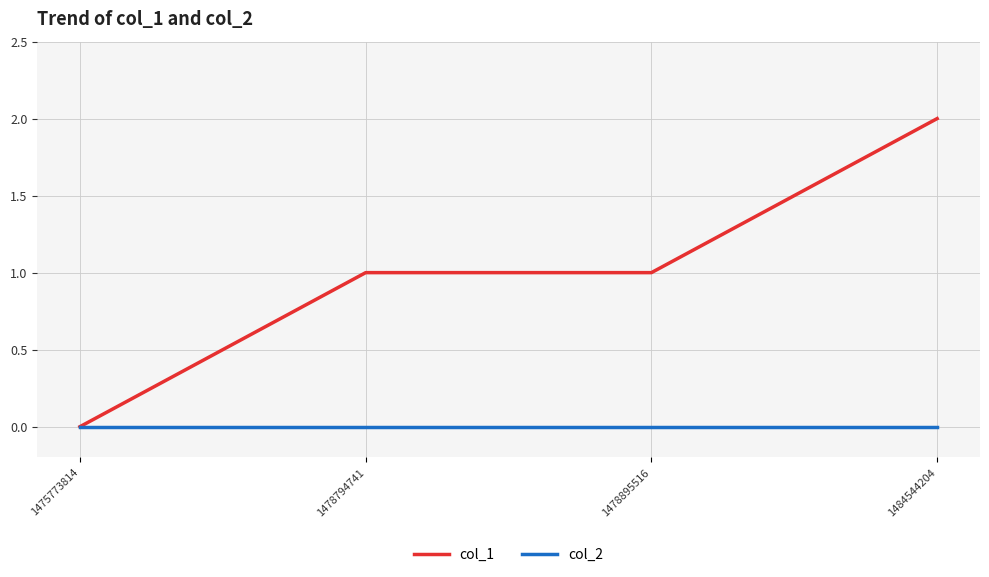

At which category is the sum across all series the highest?

1484544204